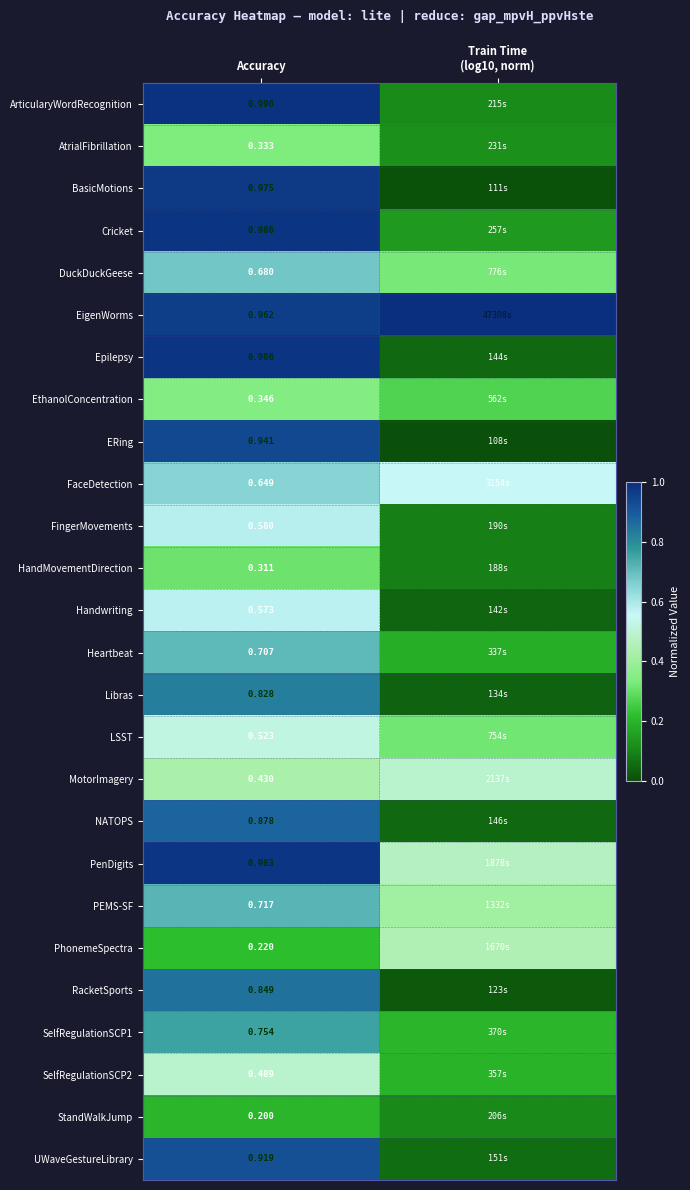

Which category has the lowest value in the FaceDetection series?

Train Time (log10, norm)